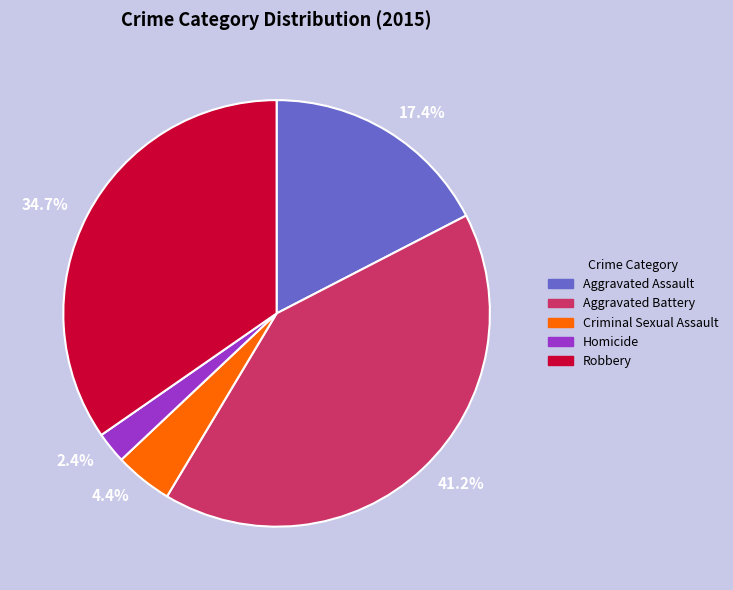

Rank the categories by value from highest to lowest.

Aggravated Battery, Robbery, Aggravated Assault, Criminal Sexual Assault, Homicide